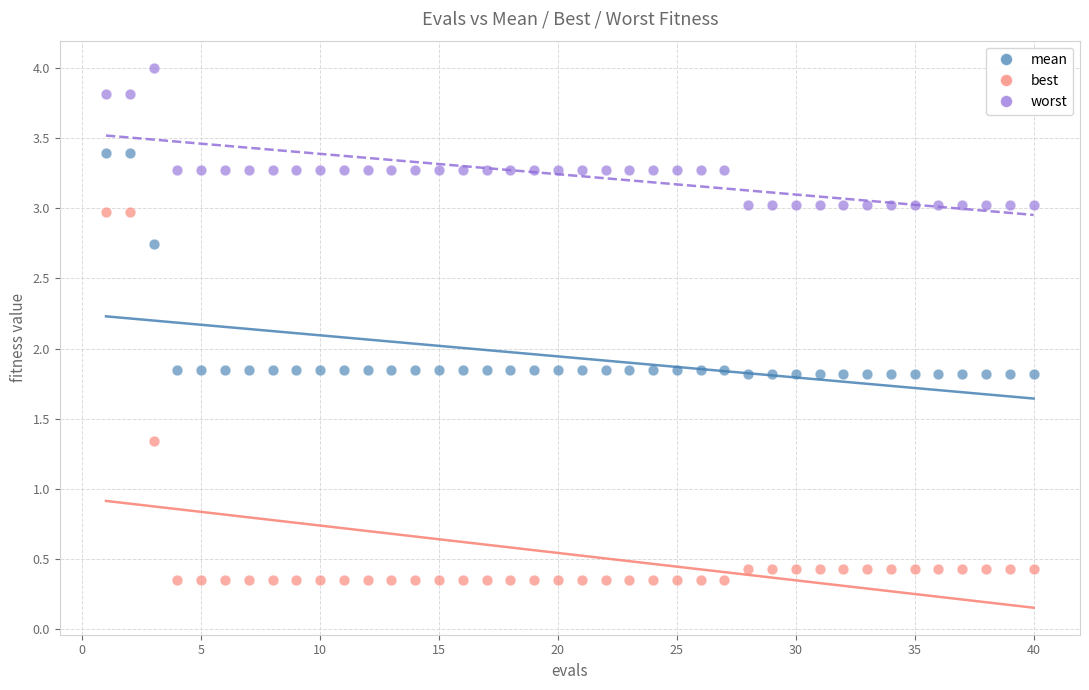

Which series reaches the minimum Y coordinate?

best